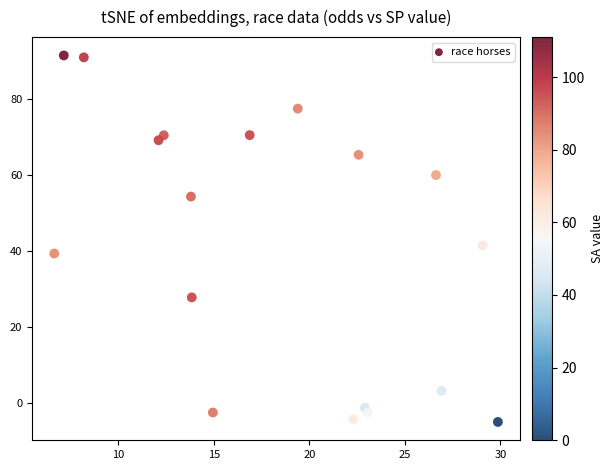

What is the range of X values (max minus min)?

23.2